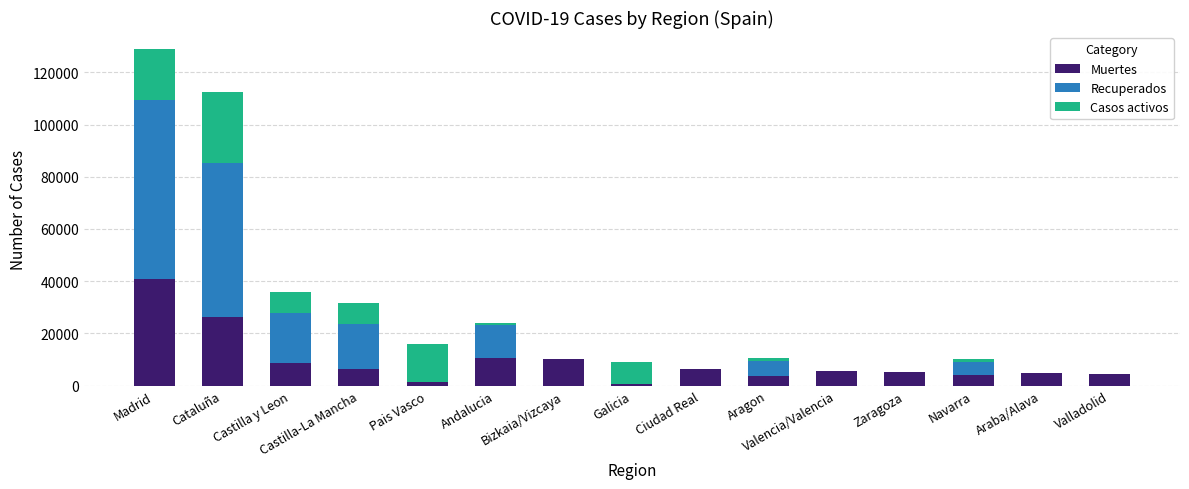

Count the number of data series in this chart.

3